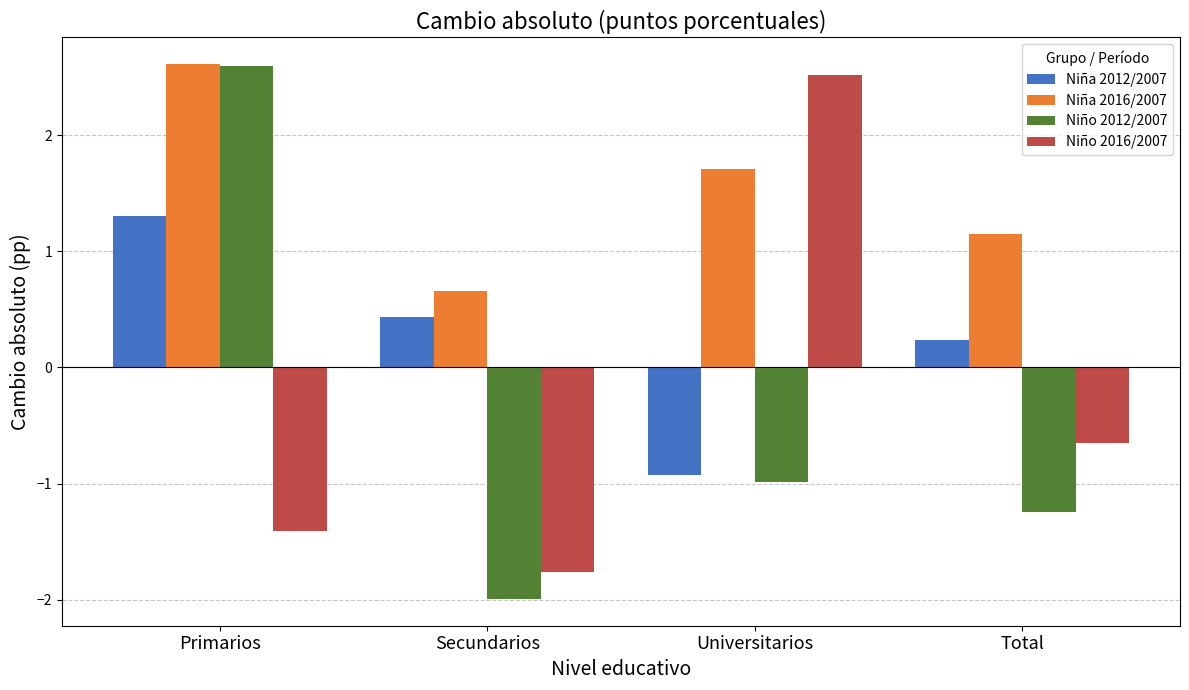

Reading left to right, list all the values displayed in this chart.

Niña 2012/2007: 1.3	0.4	-0.9	0.2
Niña 2016/2007: 2.6	0.7	1.7	1.2
Niño 2012/2007: 2.6	-2.0	-1.0	-1.2
Niño 2016/2007: -1.4	-1.8	2.5	-0.6